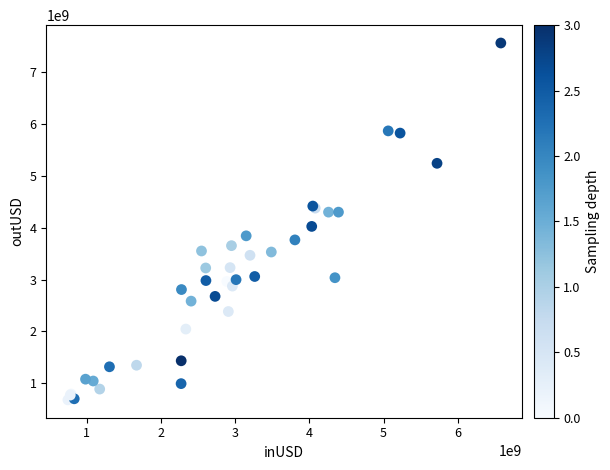

What Y value in the scatter plot is closest to 4122389194?

4026652944.4